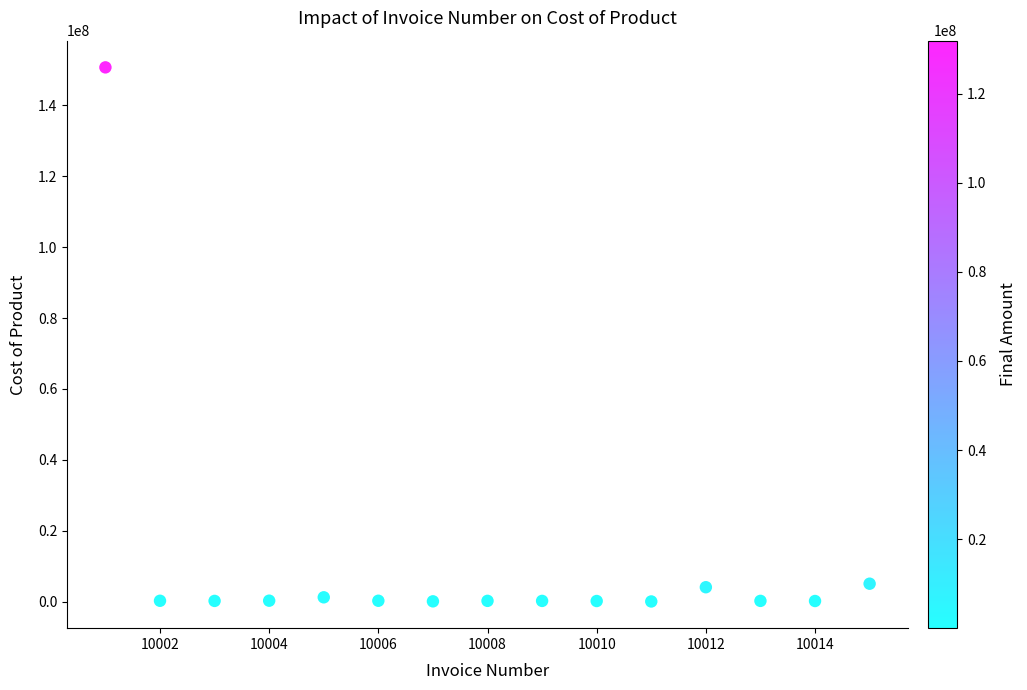

What is the range of X values (max minus min)?

14